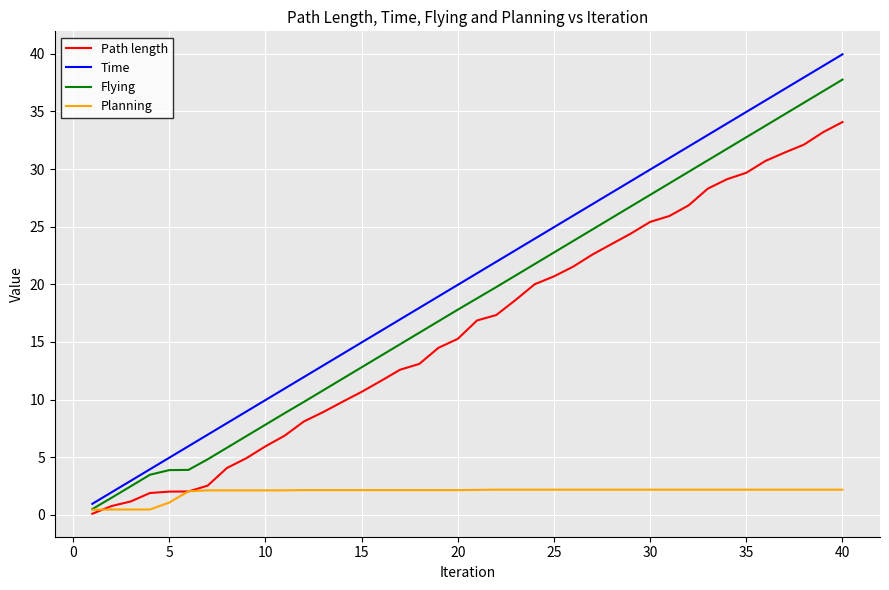

Which series has the widest spread of values?

Time